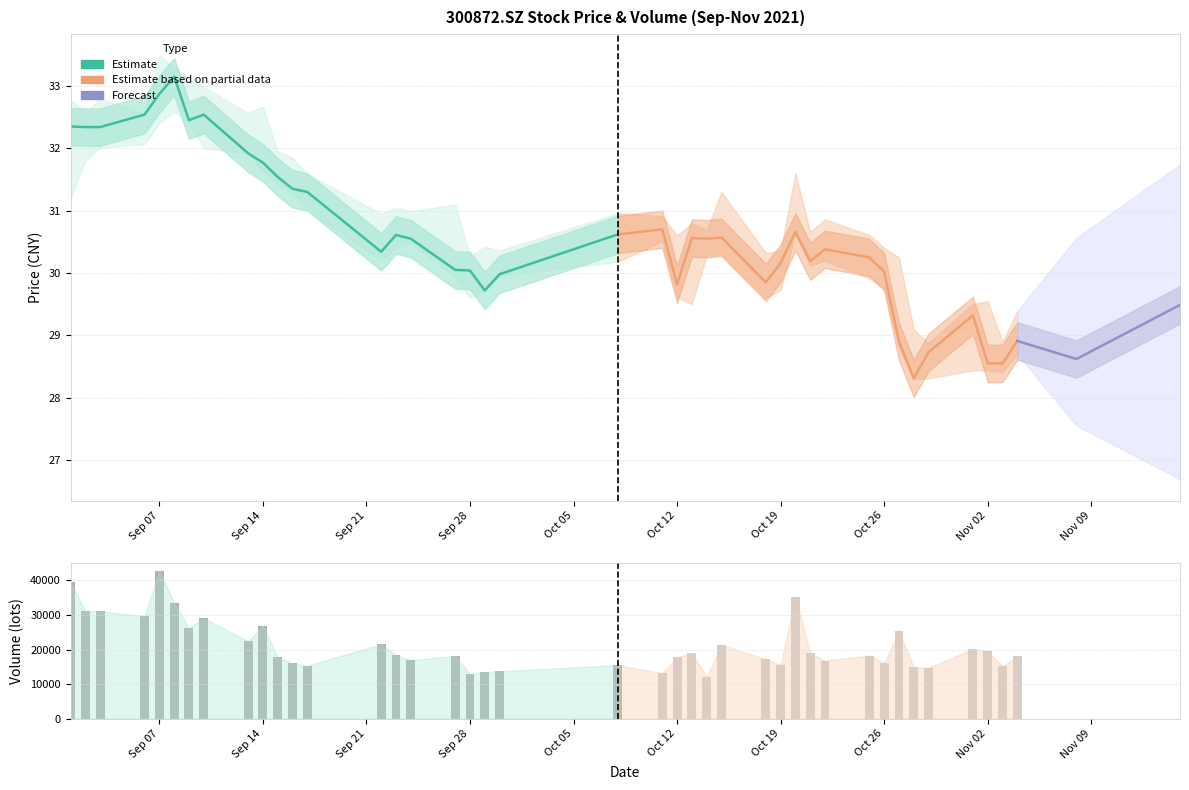

Count the number of categories in the chart.

40